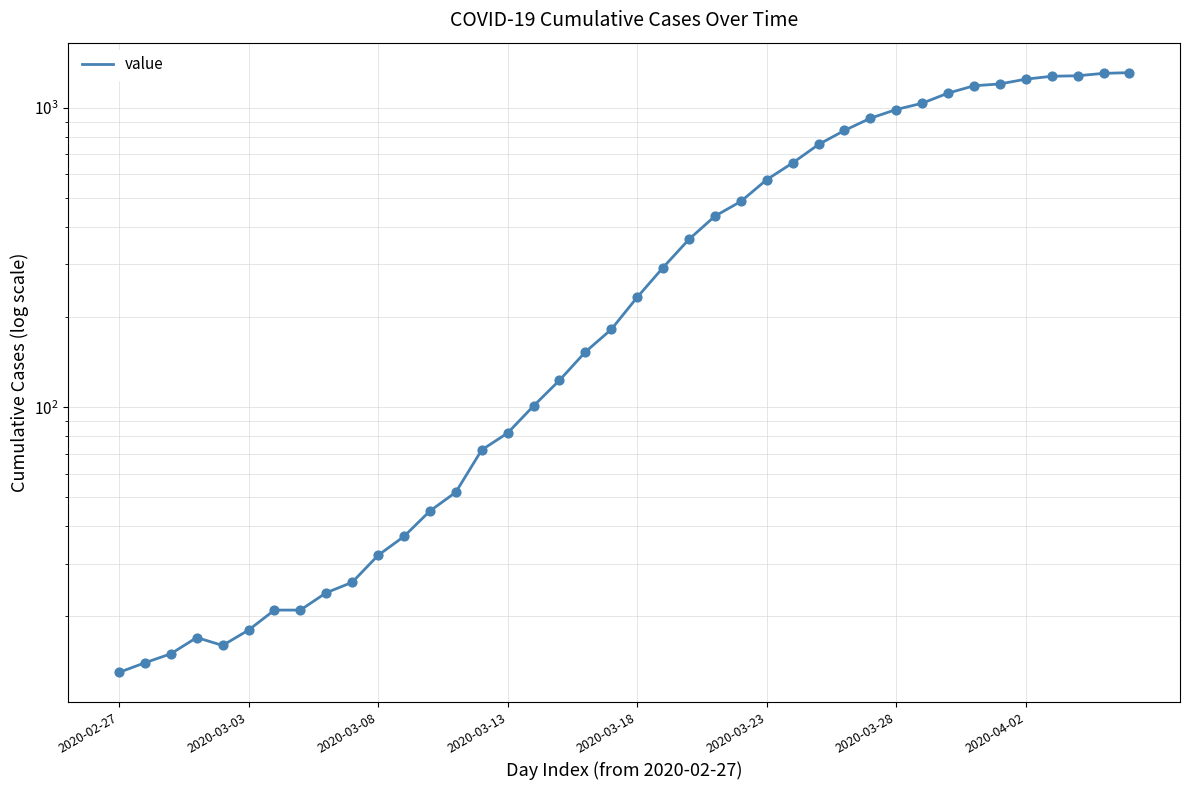

Approximately how many times larger is the value at 32 compared to 10?

35.0